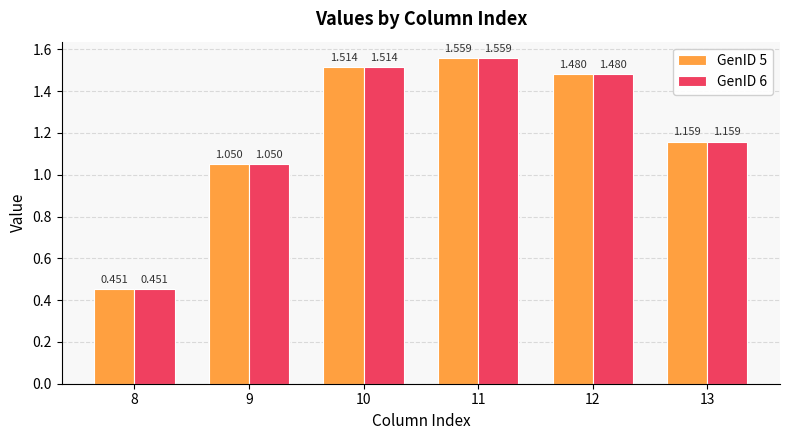

How many bars are there in each group?

2